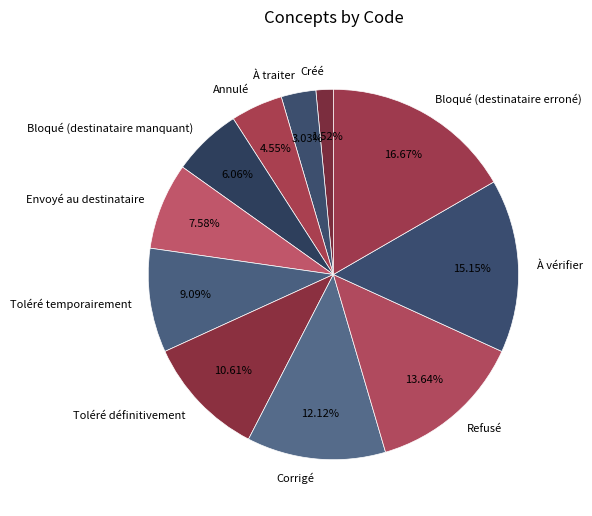

Rank the categories by value from lowest to highest.

Créé, À traiter, Annulé, Bloqué (destinataire manquant), Envoyé au destinataire, Toléré temporairement, Toléré définitivement, Corrigé, Refusé, À vérifier, Bloqué (destinataire erroné)